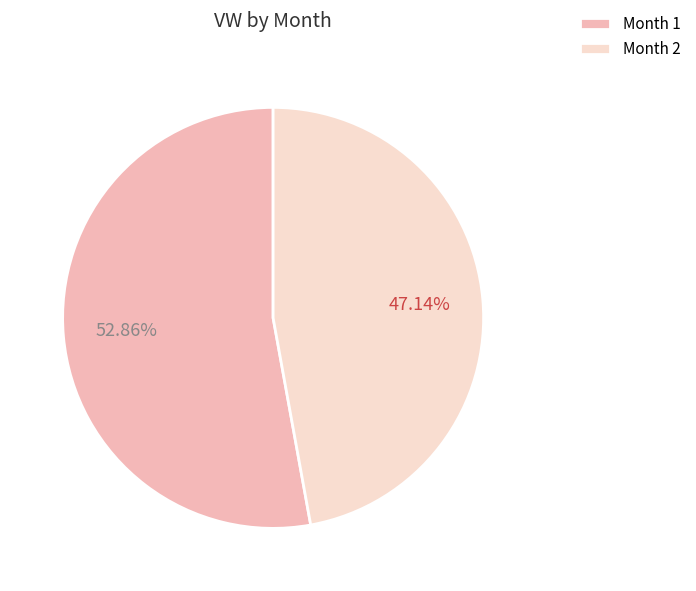

Rank the categories by value from highest to lowest.

Month 1, Month 2